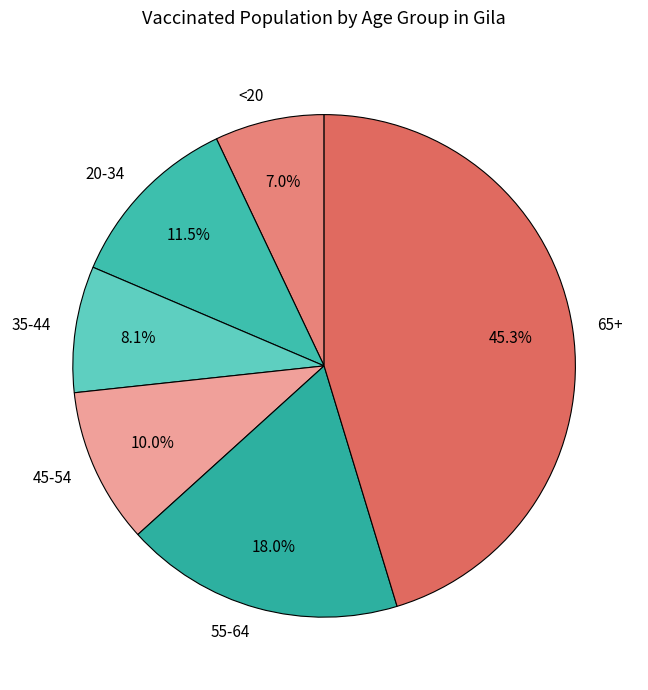

To the nearest percent, what is the difference between the <20 and 65+ slice percentages?

38%